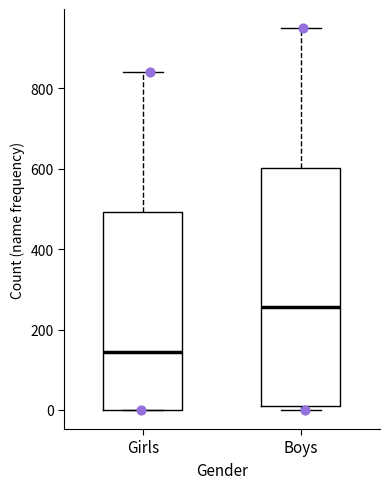

Which box is the tallest, from its lower edge to its upper edge?

Boys